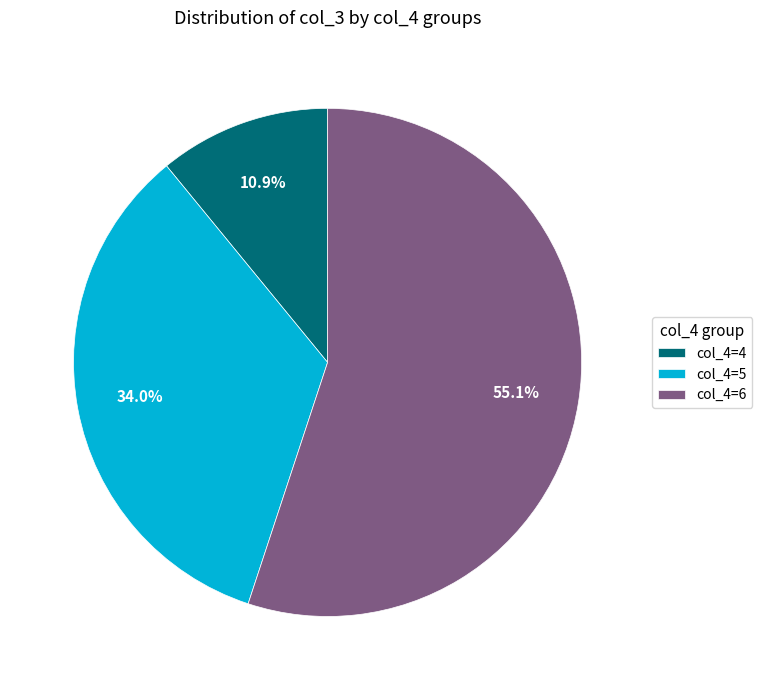

To the nearest percent, what is the difference between the largest and smallest slice percentages?

44%